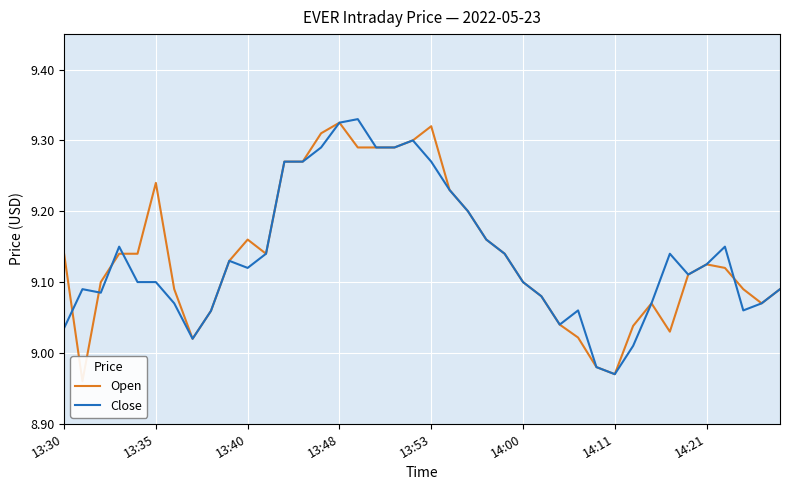

Which series ends up on top after the final intersection of Open and Close?

Open